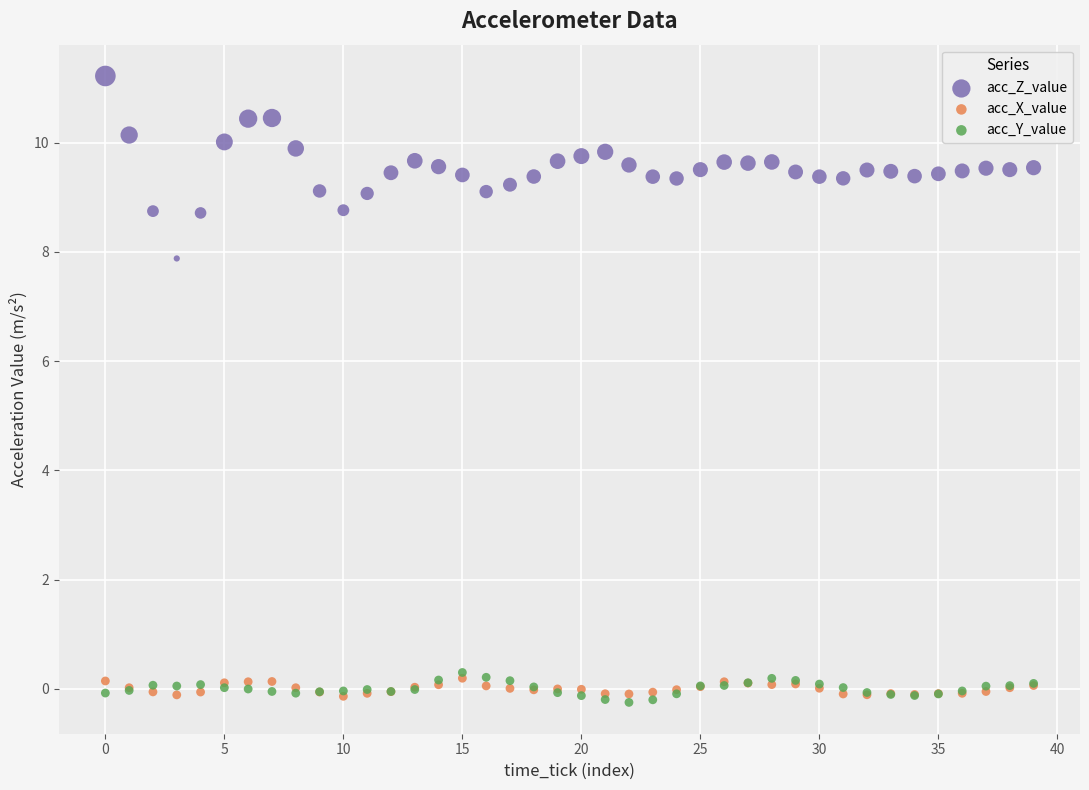

Across all series, what Y value is closest to 5?

7.9